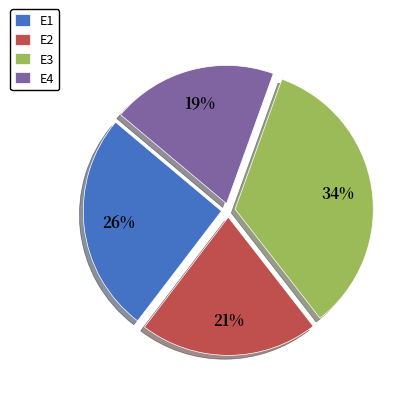

To the nearest percent, what percentage of the pie is E2?

21%